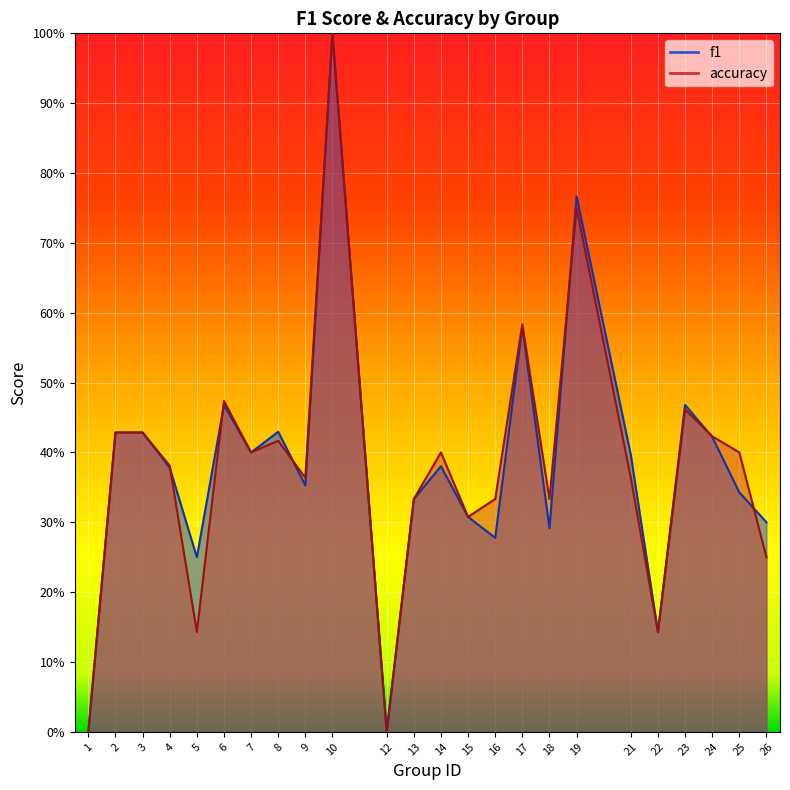

At which category is the sum across all series the highest?

10